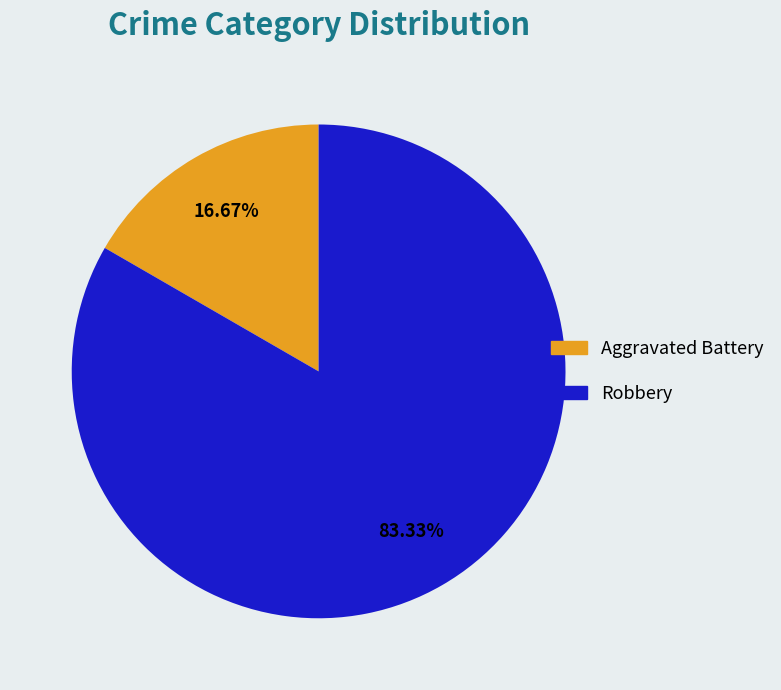

Which category has the smallest portion of the pie?

Aggravated Battery